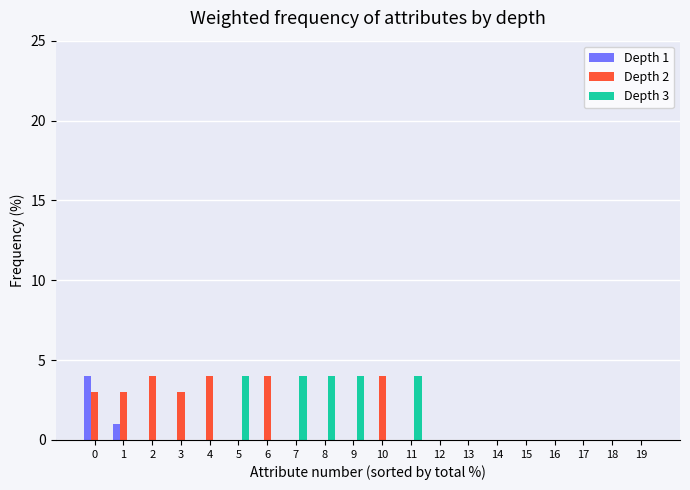

Which series has the largest total across all categories?

Depth 2